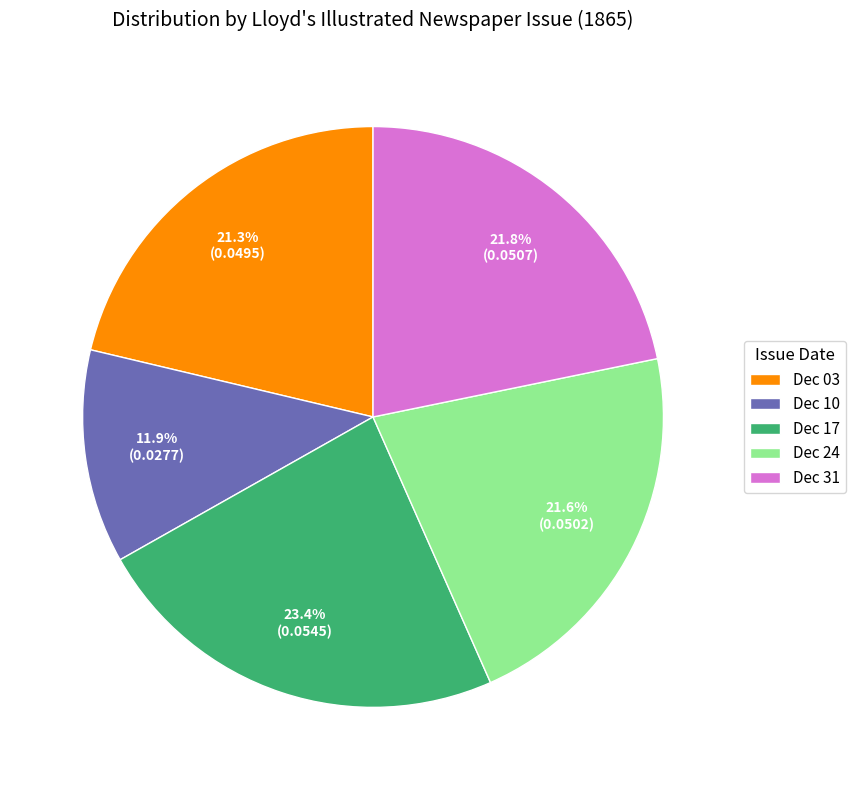

Which slice is the smallest?

Dec 10